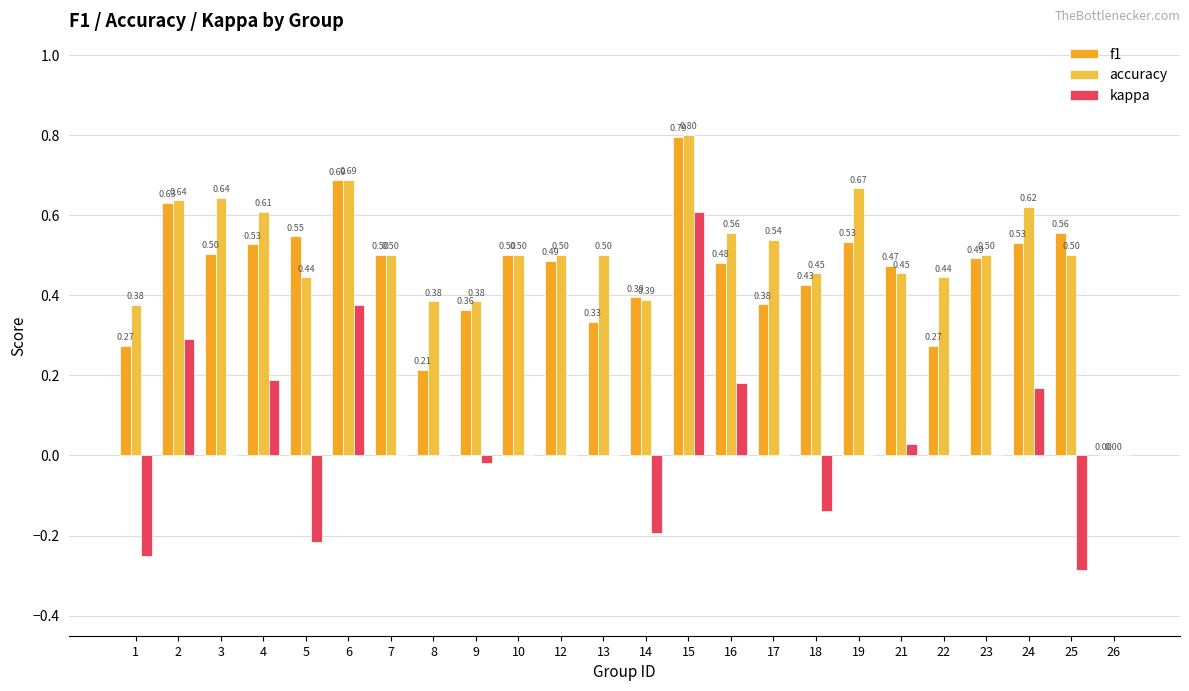

What is the sum of all accuracy values?

12.1